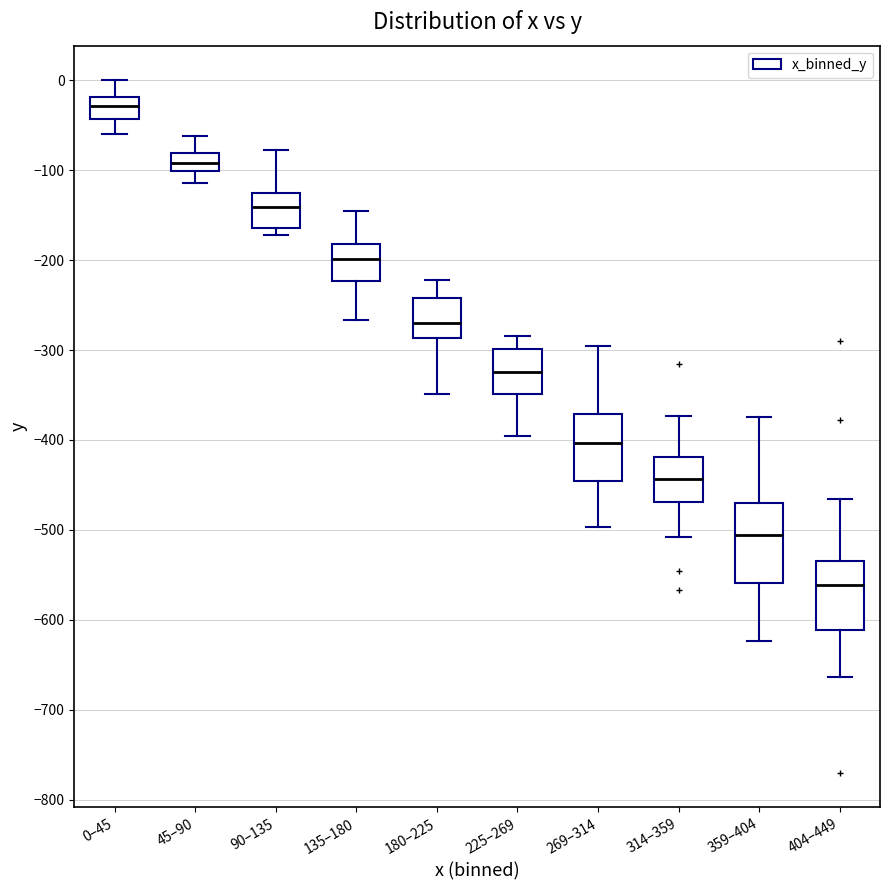

Where does the lower whisker of the box for 314–359 end on the y-axis? The values are not printed on the chart, so give them approximately, as read against the axis.

-510